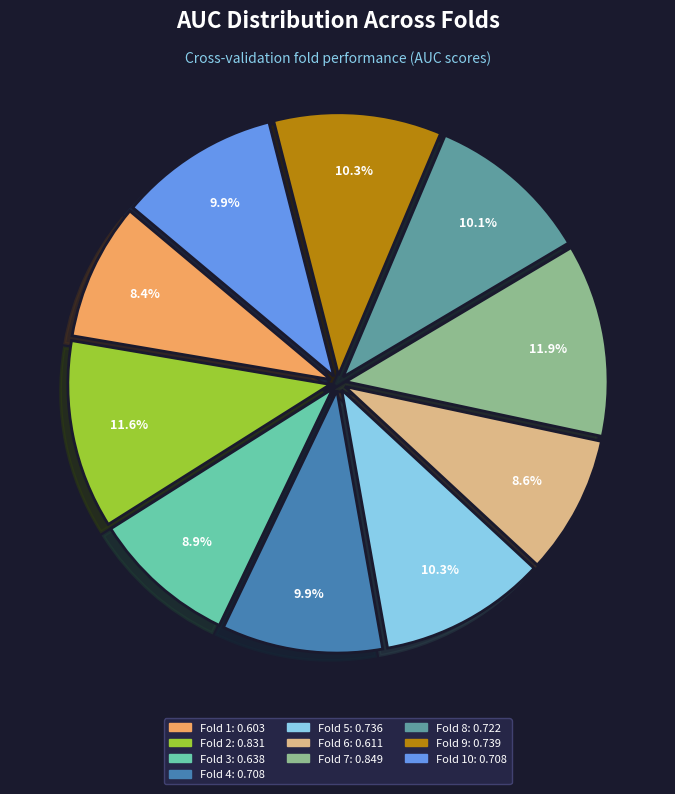

Is there any slice that represents more than half of the pie?

No